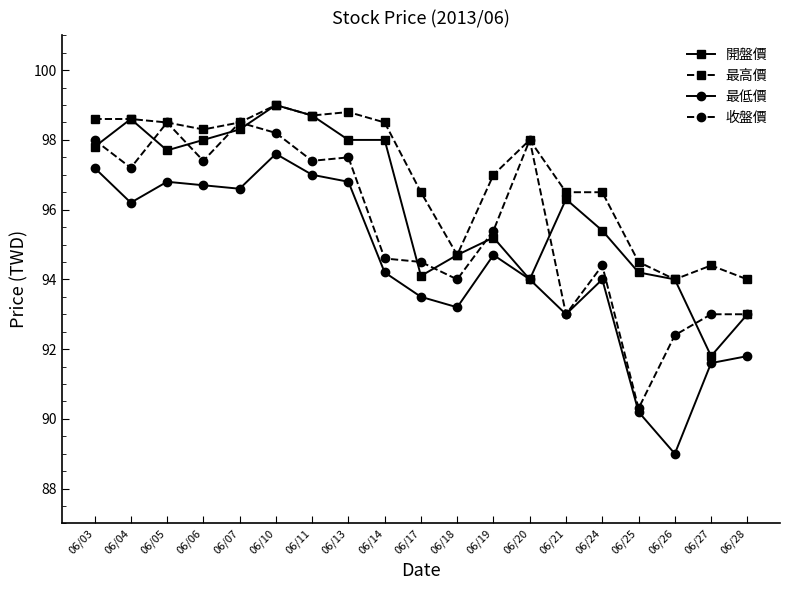

True or false: 開盤價 has more than 0 points higher than both neighbors.

True